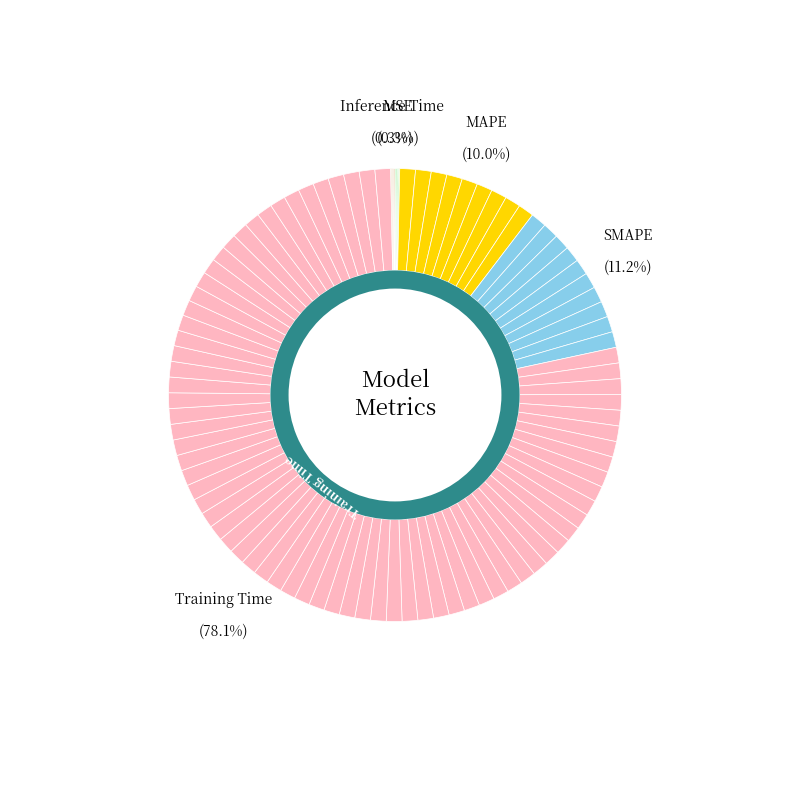

Is there any slice that represents more than half of the pie?

Yes